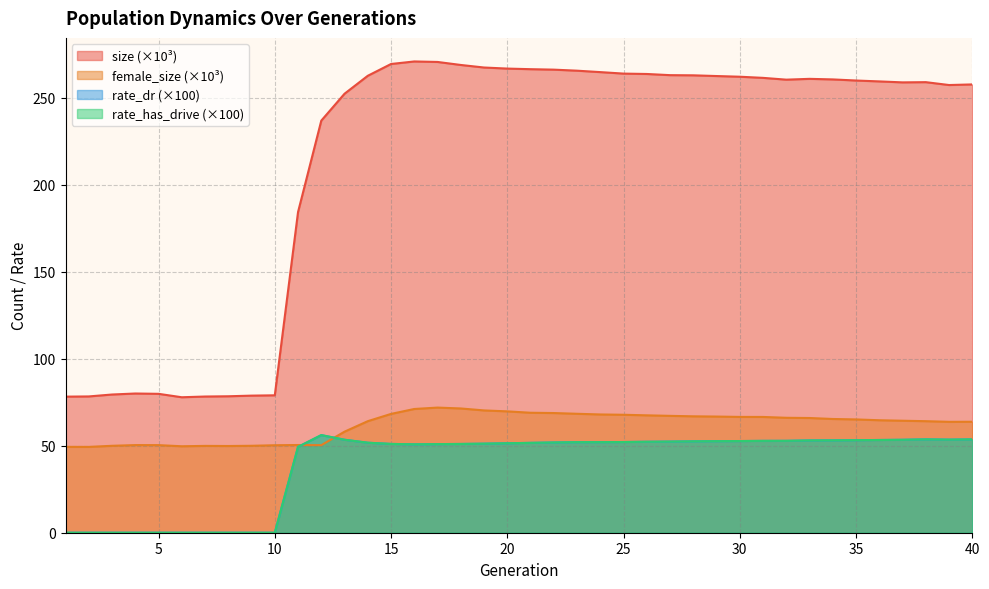

The value of female_size at 18 is 71.5. True or false?

True